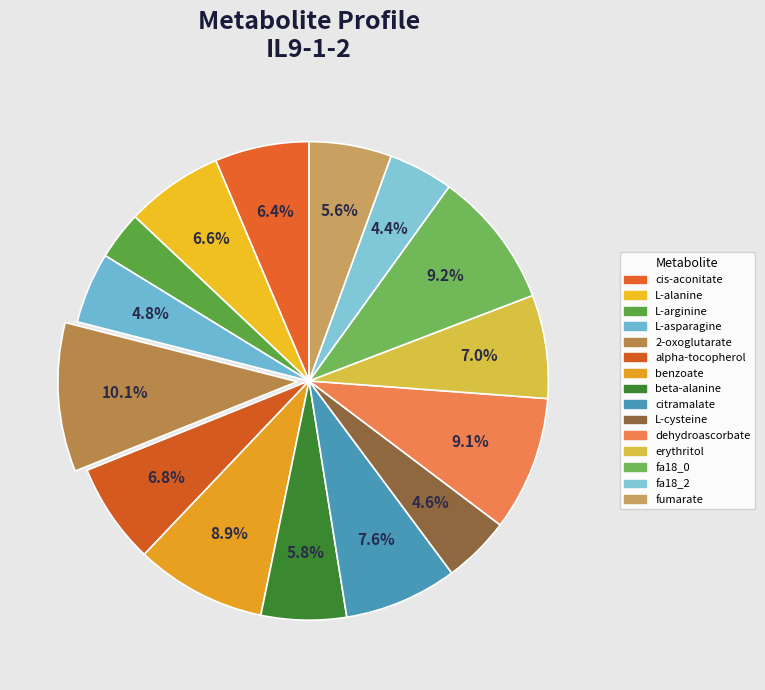

Count the number of slices in the pie.

15